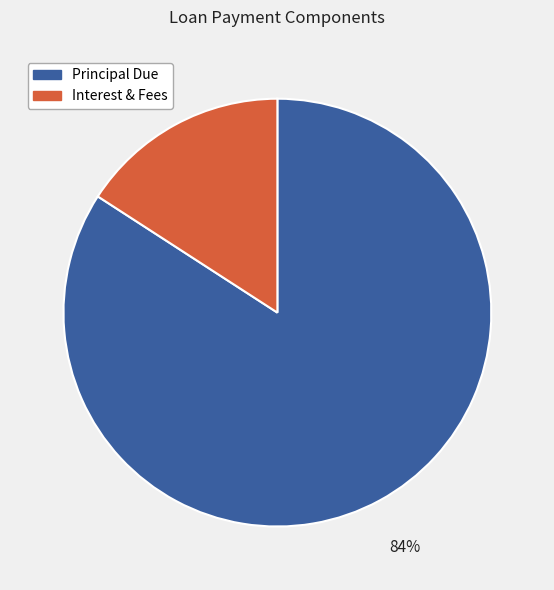

The Principal Due slice represents 73% of the pie. True or false?

False